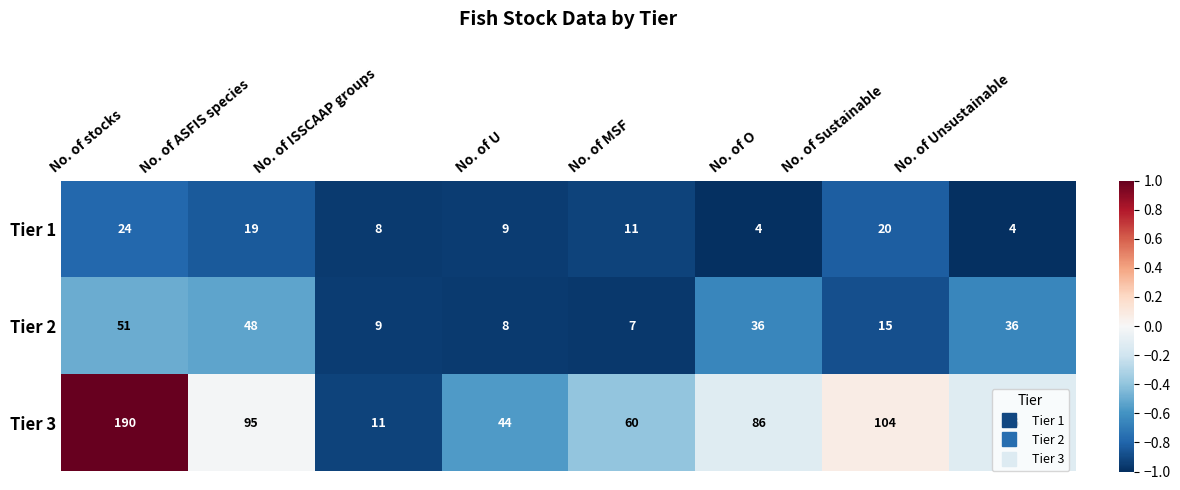

What is the spread (max minus min) of values at No. of O?

82